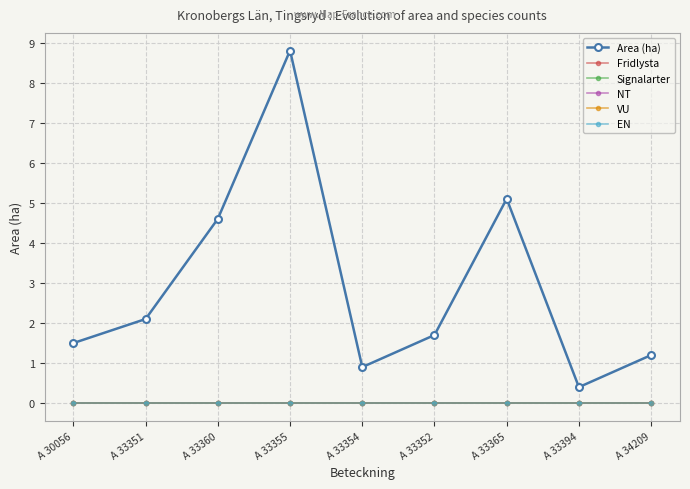

At which category is the sum across all series the highest?

A 33355